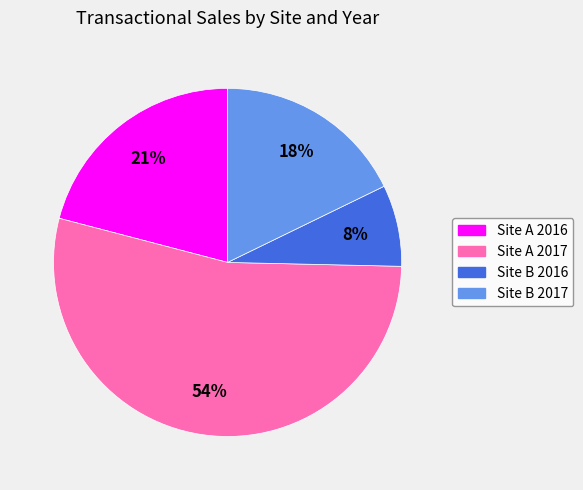

What is the ratio of the value at Site B 2017 to the value at Site A 2016?

0.9